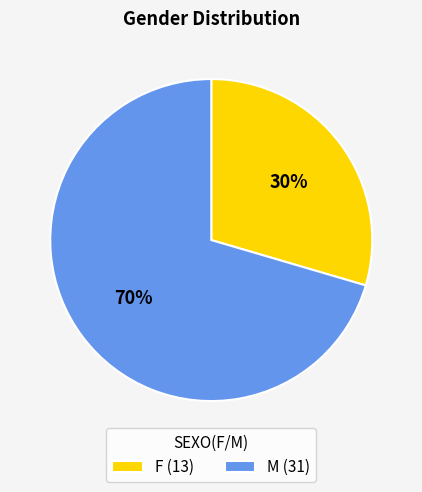

To the nearest percent, what is the combined percentage of M (31) and F (13)?

100%